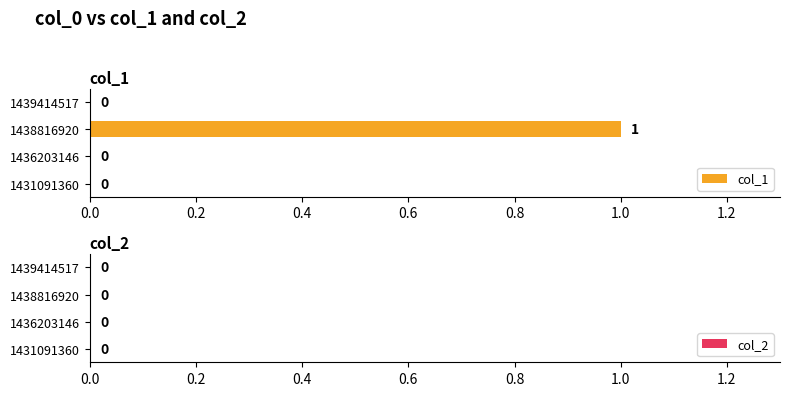

Reading bottom to top, transcribe all the data shown in this chart.

1431091360=0	1436203146=0	1438816920=1	1439414517=0